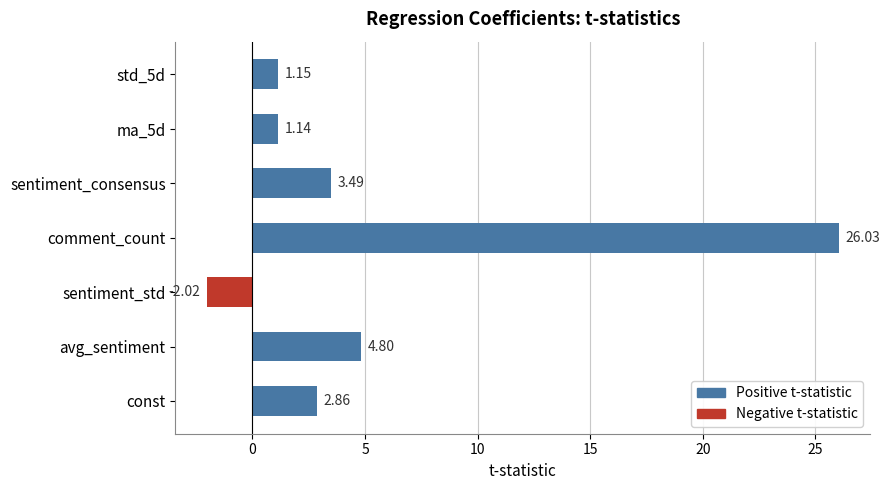

Rank the categories by value from lowest to highest.

sentiment_std, ma_5d, std_5d, const, sentiment_consensus, avg_sentiment, comment_count